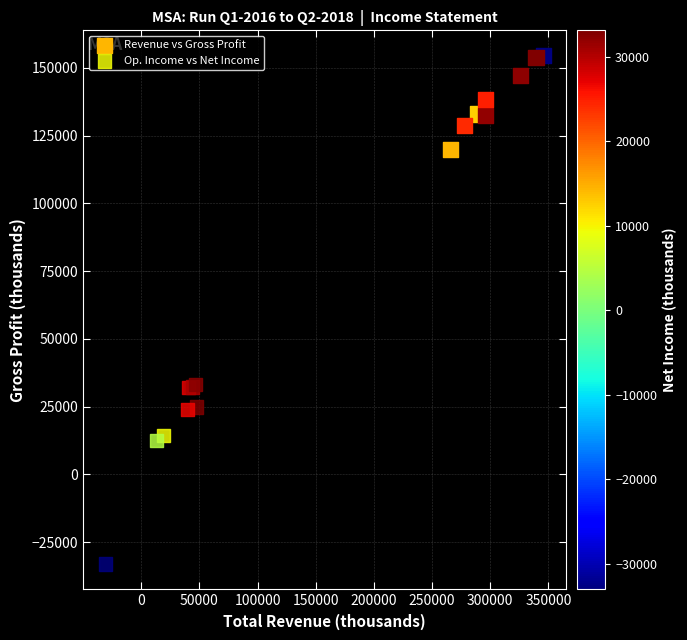

Which series reaches the minimum Y coordinate?

Op. Income vs Net Income